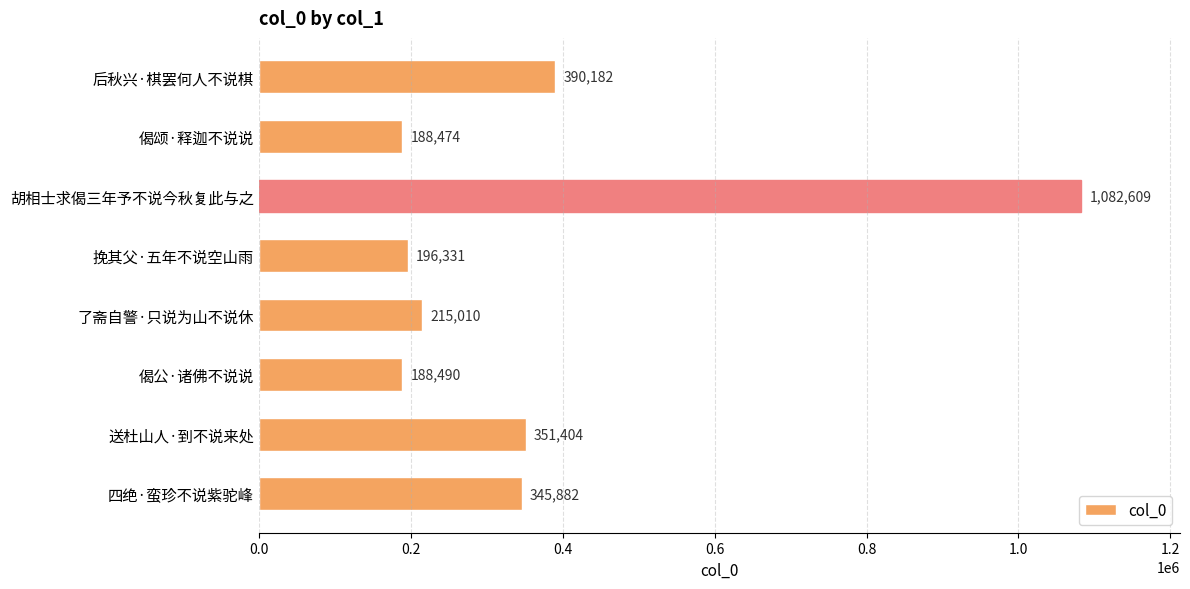

What is the label of the 2nd bar from the bottom?

送杜山人·到不说来处